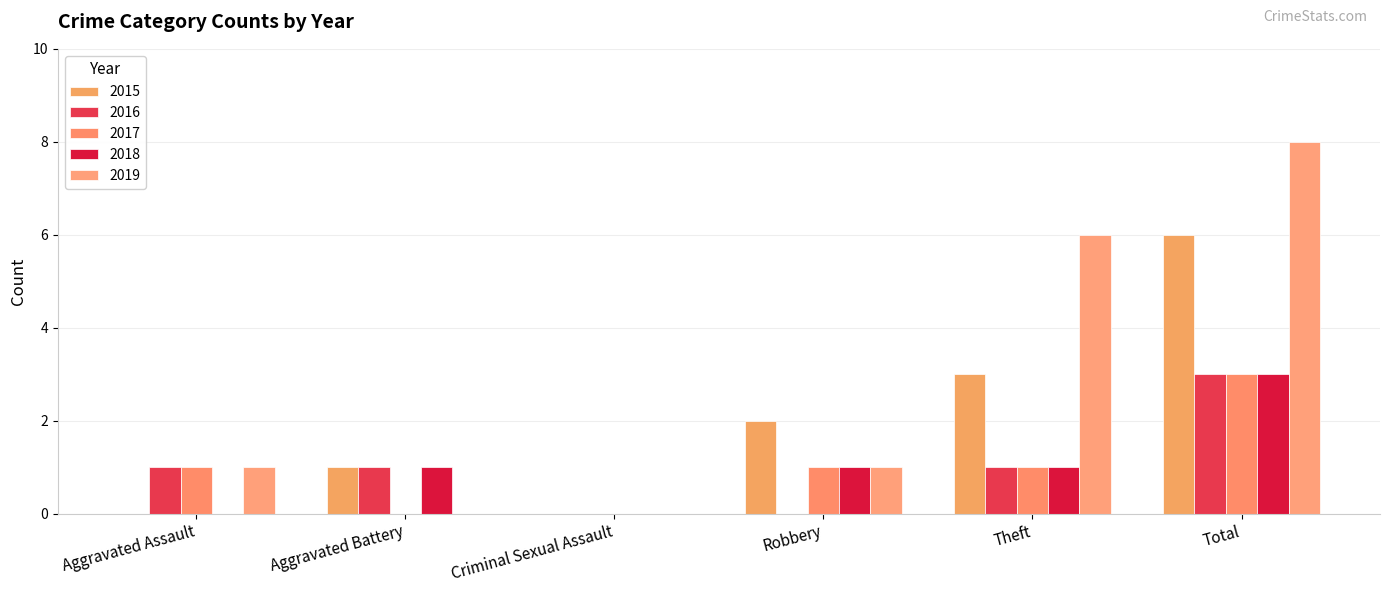

What are all the series names shown in the legend?

2015, 2016, 2017, 2018, 2019